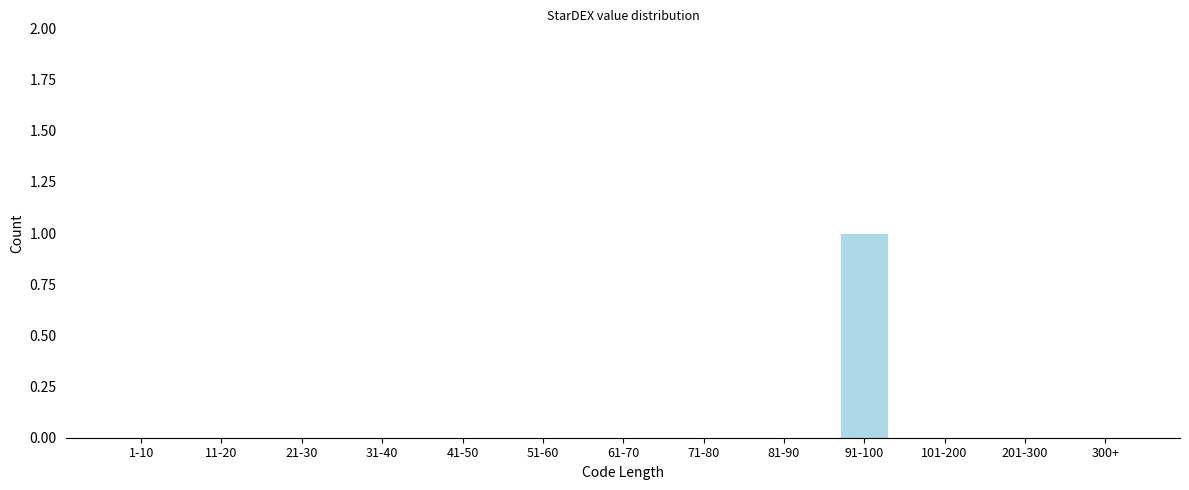

Reading left to right, list all the values displayed in this chart.

1-10=0	11-20=0	21-30=0	31-40=0	41-50=0	51-60=0	61-70=0	71-80=0	81-90=0	91-100=1	101-200=0	201-300=0	300+=0